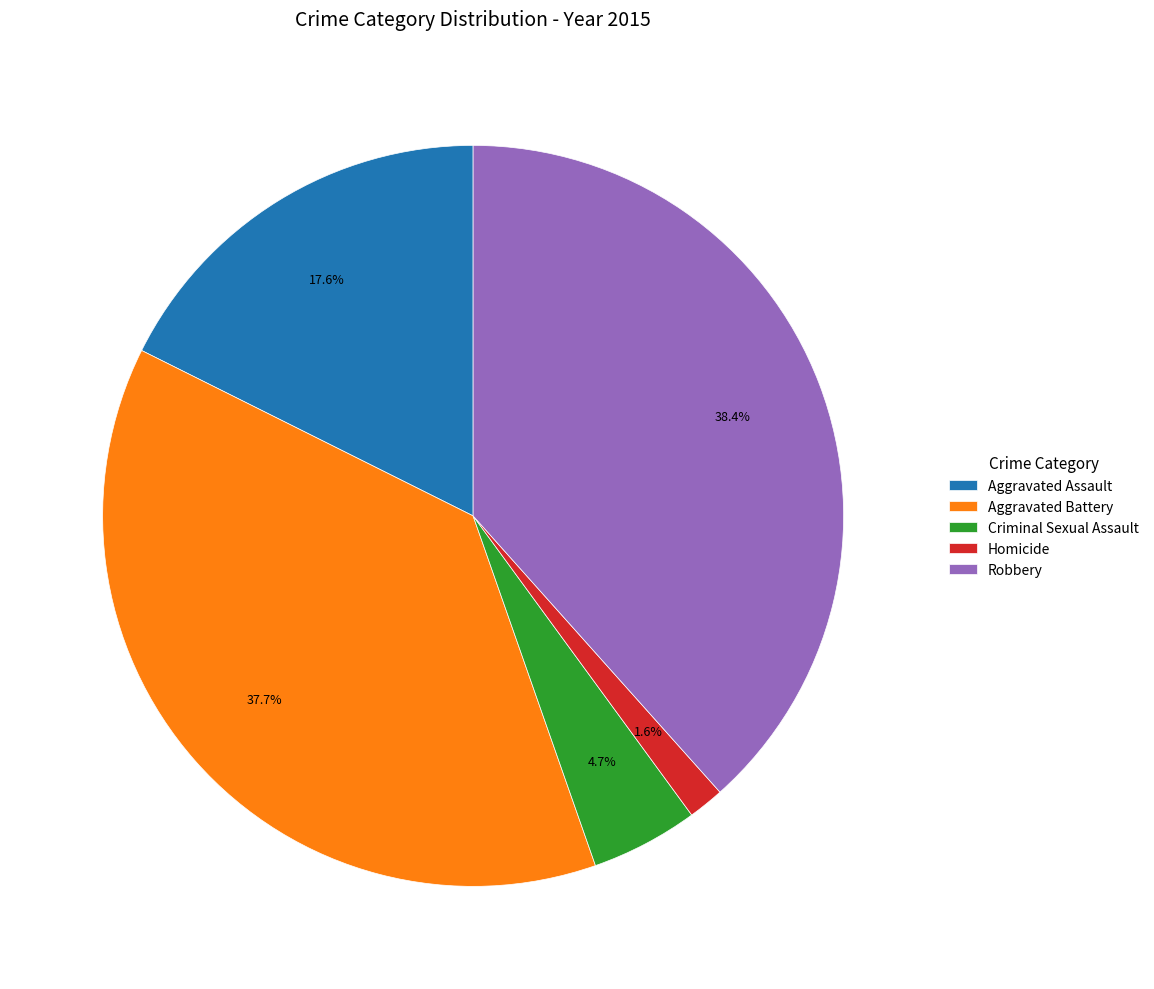

To the nearest percent, what portion does Homicide represent?

2%